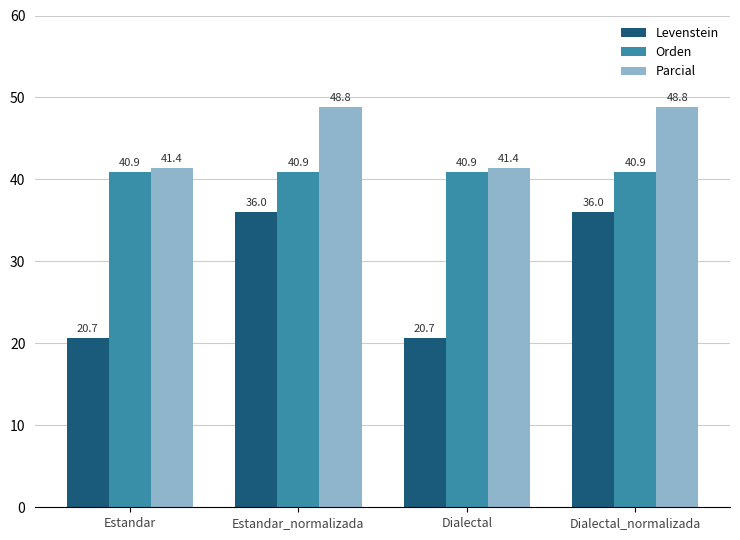

At Estandar_normalizada, list the series in order from smallest to largest.

Levenstein, Orden, Parcial